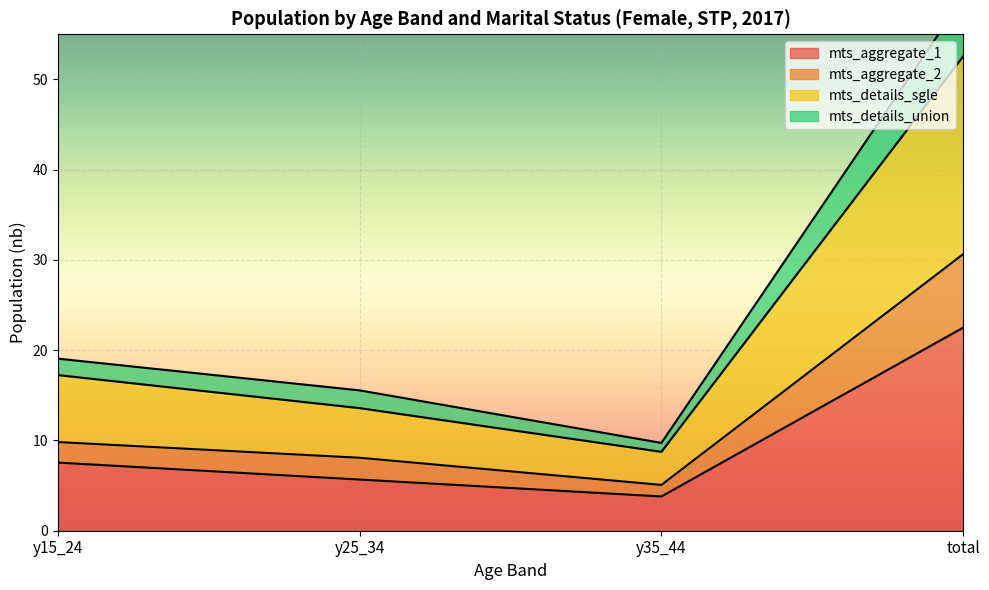

Read the mts_aggregate_1 value at y15_24.

7.5